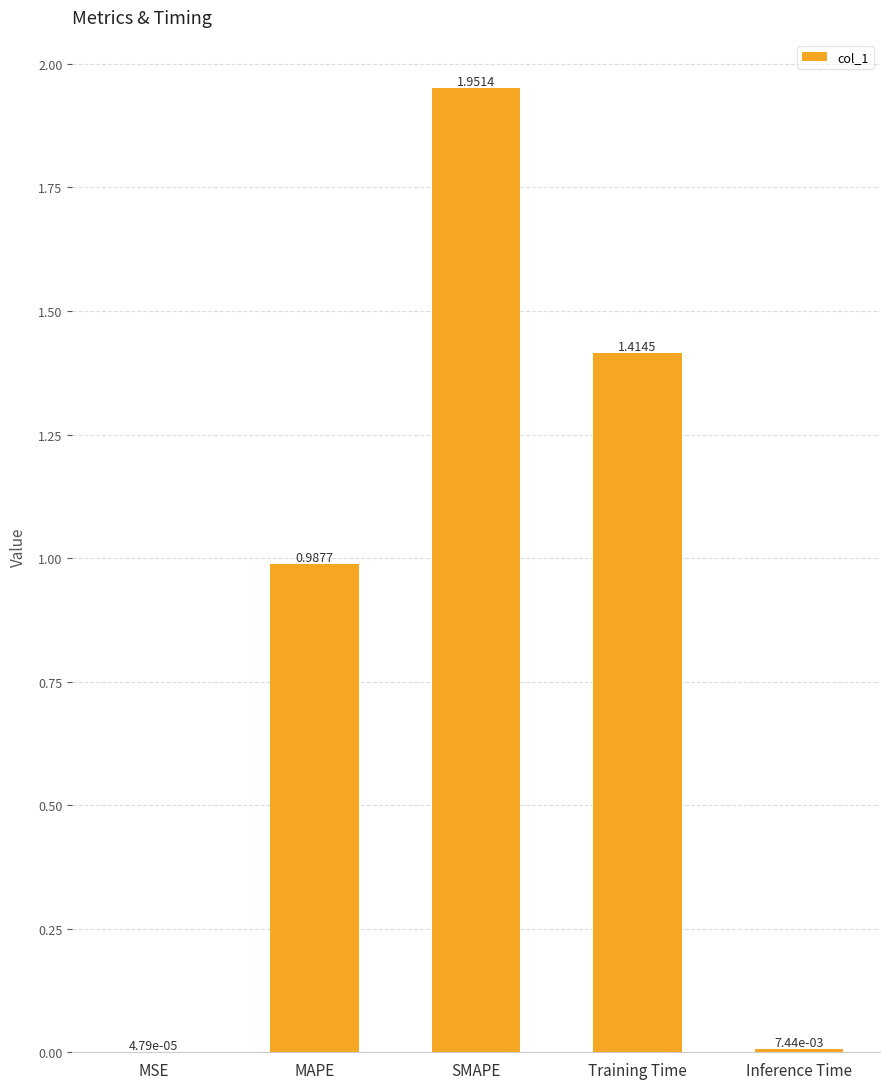

At which category does the chart reach its peak across all series?

SMAPE